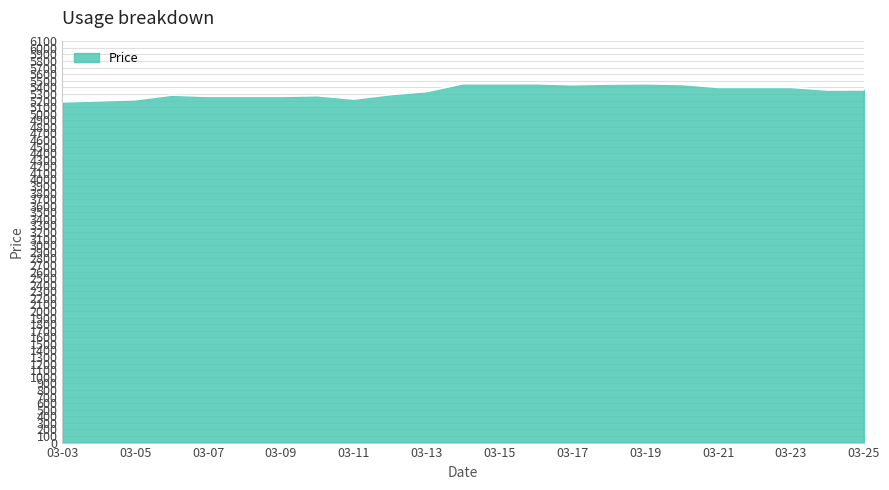

What is the smallest value displayed?

5179